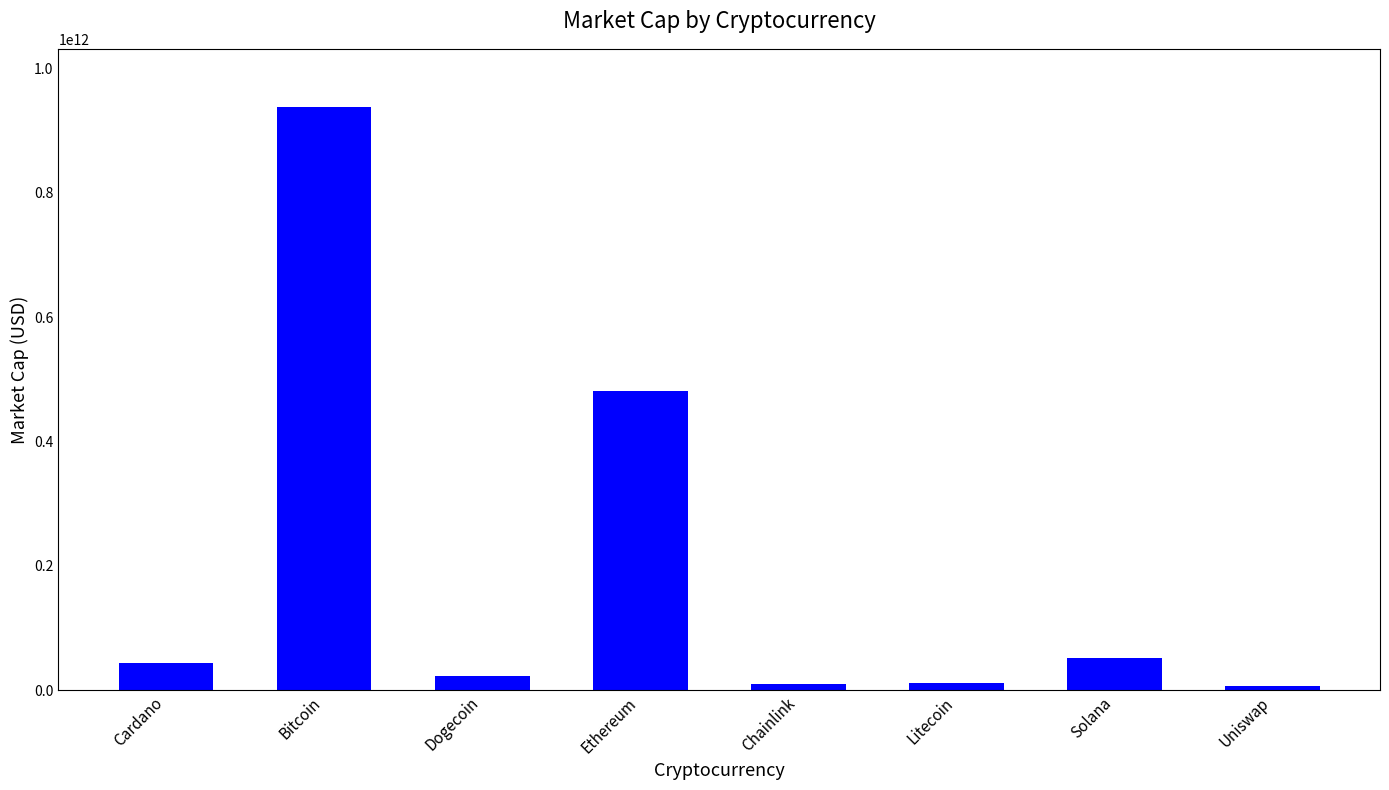

What is the greatest value displayed?

937871674378